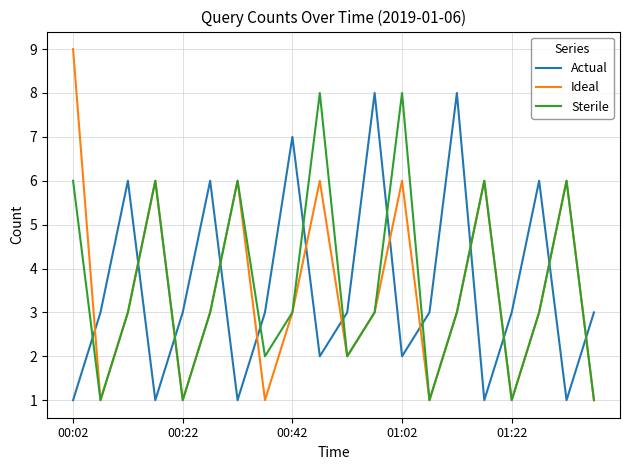

True or false: Actual and Sterile intersect in this chart.

True